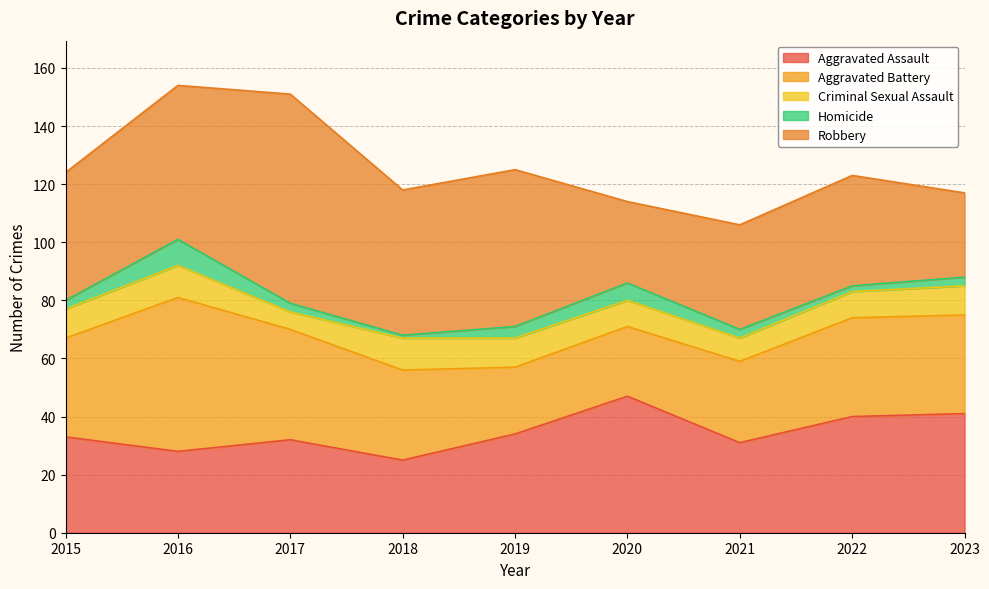

Between 2017 and 2021, which is larger?

2017